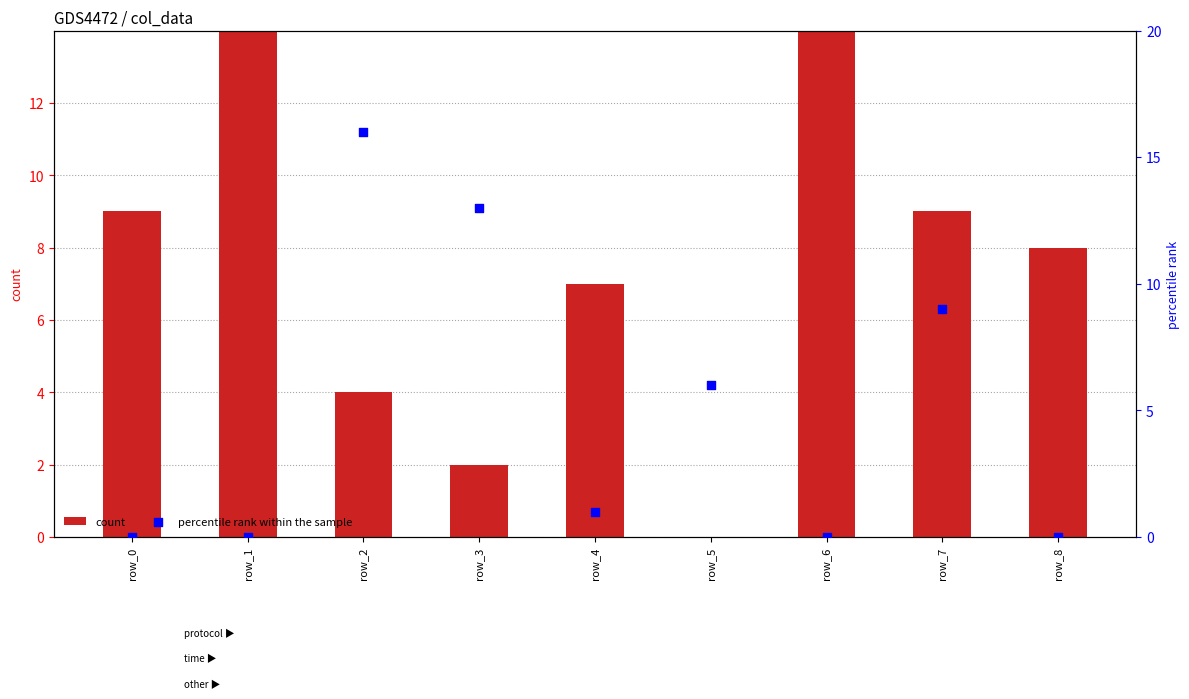

Which series contains the highest Y value?

count